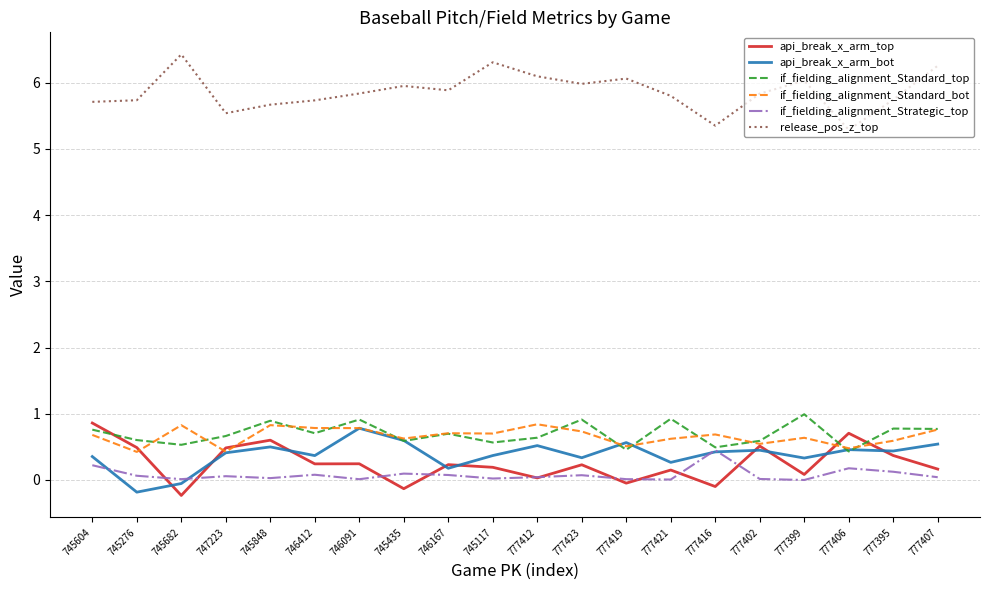

Which series has the largest total across all categories?

release_pos_z_top